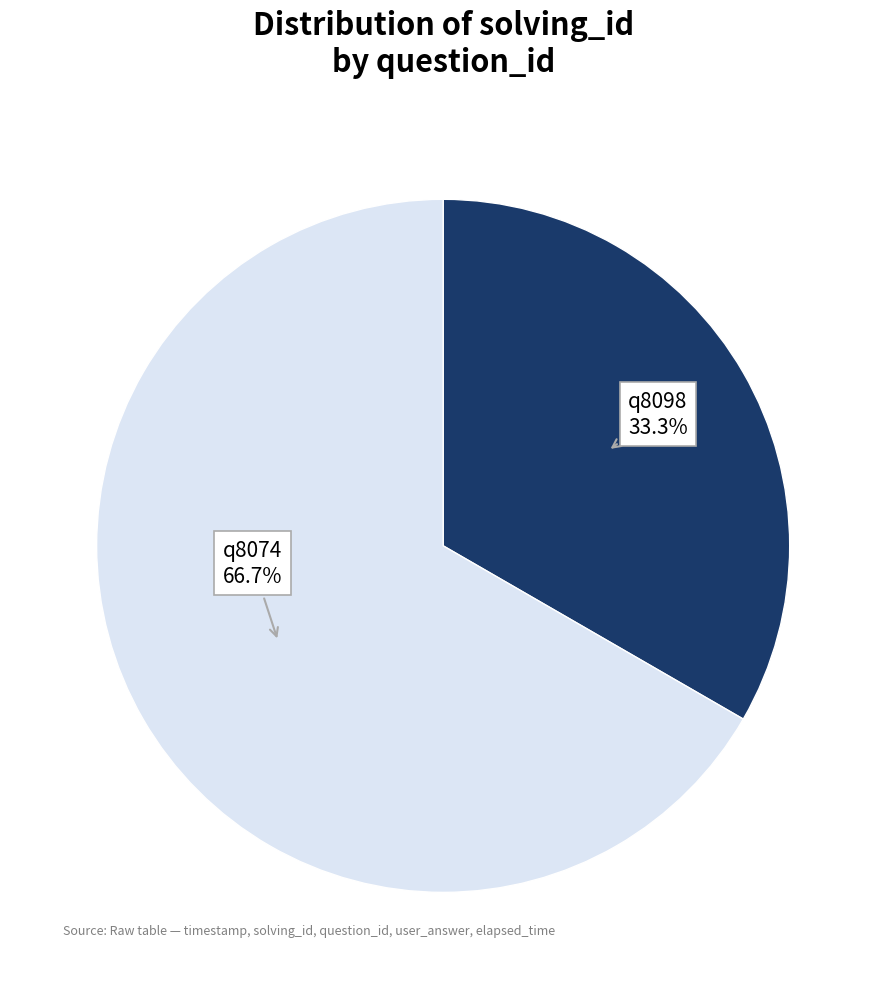

To the nearest percent, what is the average slice percentage?

50%